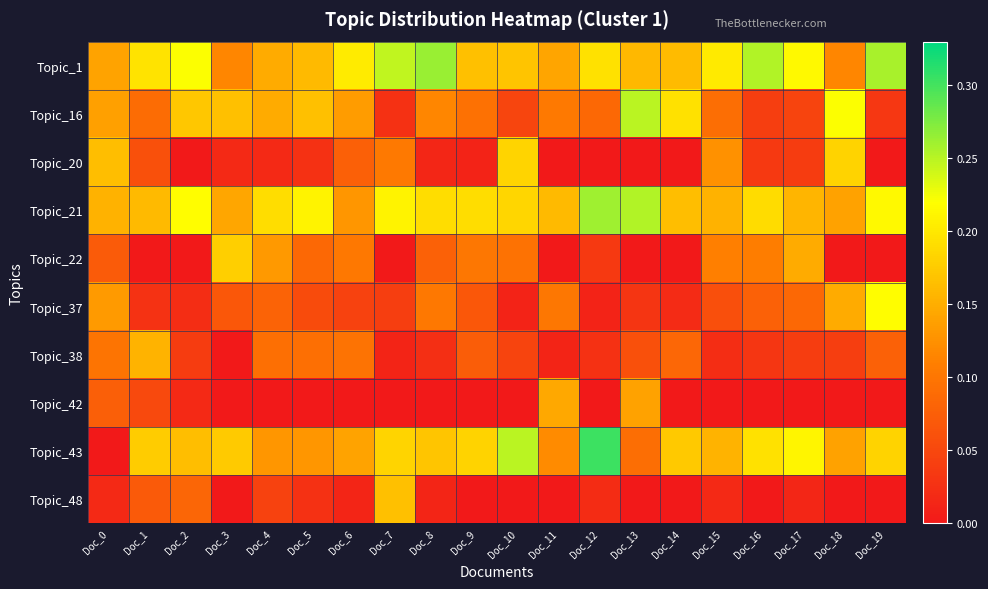

Reading left to right, transcribe all the data shown in this chart.

Topic_1: Doc_0=0.1	Doc_1=0.2	Doc_2=0.2	Doc_3=0.1	Doc_4=0.1	Doc_5=0.2	Doc_6=0.2	Doc_7=0.2	Doc_8=0.3	Doc_9=0.2	Doc_10=0.2	Doc_11=0.1	Doc_12=0.2	Doc_13=0.2	Doc_14=0.2	Doc_15=0.2	Doc_16=0.3	Doc_17=0.2	Doc_18=0.1	Doc_19=0.3
Topic_16: Doc_0=0.1	Doc_1=0.1	Doc_2=0.2	Doc_3=0.2	Doc_4=0.1	Doc_5=0.2	Doc_6=0.1	Doc_7=0.0	Doc_8=0.1	Doc_9=0.1	Doc_10=0.0	Doc_11=0.1	Doc_12=0.1	Doc_13=0.2	Doc_14=0.2	Doc_15=0.1	Doc_16=0.0	Doc_17=0.0	Doc_18=0.2	Doc_19=0.0
Topic_20: Doc_0=0.2	Doc_1=0.1	Doc_2=0.0	Doc_3=0.0	Doc_4=0.0	Doc_5=0.0	Doc_6=0.1	Doc_7=0.1	Doc_8=0.0	Doc_9=0.0	Doc_10=0.2	Doc_11=0.0	Doc_12=0.0	Doc_13=0.0	Doc_14=0.0	Doc_15=0.1	Doc_16=0.0	Doc_17=0.0	Doc_18=0.2	Doc_19=0.0
Topic_21: Doc_0=0.2	Doc_1=0.2	Doc_2=0.2	Doc_3=0.1	Doc_4=0.2	Doc_5=0.2	Doc_6=0.1	Doc_7=0.2	Doc_8=0.2	Doc_9=0.2	Doc_10=0.2	Doc_11=0.2	Doc_12=0.3	Doc_13=0.3	Doc_14=0.2	Doc_15=0.2	Doc_16=0.2	Doc_17=0.2	Doc_18=0.1	Doc_19=0.2
Topic_22: Doc_0=0.1	Doc_1=0.0	Doc_2=0.0	Doc_3=0.2	Doc_4=0.1	Doc_5=0.1	Doc_6=0.1	Doc_7=0.0	Doc_8=0.1	Doc_9=0.1	Doc_10=0.1	Doc_11=0.0	Doc_12=0.0	Doc_13=0.0	Doc_14=0.0	Doc_15=0.1	Doc_16=0.1	Doc_17=0.1	Doc_18=0.0	Doc_19=0.0
Topic_37: Doc_0=0.1	Doc_1=0.0	Doc_2=0.0	Doc_3=0.1	Doc_4=0.1	Doc_5=0.1	Doc_6=0.0	Doc_7=0.0	Doc_8=0.1	Doc_9=0.1	Doc_10=0.0	Doc_11=0.1	Doc_12=0.0	Doc_13=0.0	Doc_14=0.0	Doc_15=0.1	Doc_16=0.1	Doc_17=0.1	Doc_18=0.1	Doc_19=0.2
Topic_38: Doc_0=0.1	Doc_1=0.2	Doc_2=0.0	Doc_3=0.0	Doc_4=0.1	Doc_5=0.1	Doc_6=0.1	Doc_7=0.0	Doc_8=0.0	Doc_9=0.1	Doc_10=0.0	Doc_11=0.0	Doc_12=0.0	Doc_13=0.1	Doc_14=0.1	Doc_15=0.0	Doc_16=0.0	Doc_17=0.0	Doc_18=0.0	Doc_19=0.1
Topic_42: Doc_0=0.1	Doc_1=0.1	Doc_2=0.0	Doc_3=0.0	Doc_4=0.0	Doc_5=0.0	Doc_6=0.0	Doc_7=0.0	Doc_8=0.0	Doc_9=0.0	Doc_10=0.0	Doc_11=0.1	Doc_12=0.0	Doc_13=0.1	Doc_14=0.0	Doc_15=0.0	Doc_16=0.0	Doc_17=0.0	Doc_18=0.0	Doc_19=0.0
Topic_43: Doc_0=0.0	Doc_1=0.2	Doc_2=0.2	Doc_3=0.2	Doc_4=0.1	Doc_5=0.1	Doc_6=0.1	Doc_7=0.2	Doc_8=0.2	Doc_9=0.2	Doc_10=0.2	Doc_11=0.1	Doc_12=0.3	Doc_13=0.1	Doc_14=0.2	Doc_15=0.2	Doc_16=0.2	Doc_17=0.2	Doc_18=0.1	Doc_19=0.2
Topic_48: Doc_0=0.0	Doc_1=0.1	Doc_2=0.1	Doc_3=0.0	Doc_4=0.0	Doc_5=0.0	Doc_6=0.0	Doc_7=0.2	Doc_8=0.0	Doc_9=0.0	Doc_10=0.0	Doc_11=0.0	Doc_12=0.0	Doc_13=0.0	Doc_14=0.0	Doc_15=0.0	Doc_16=0.0	Doc_17=0.0	Doc_18=0.0	Doc_19=0.0